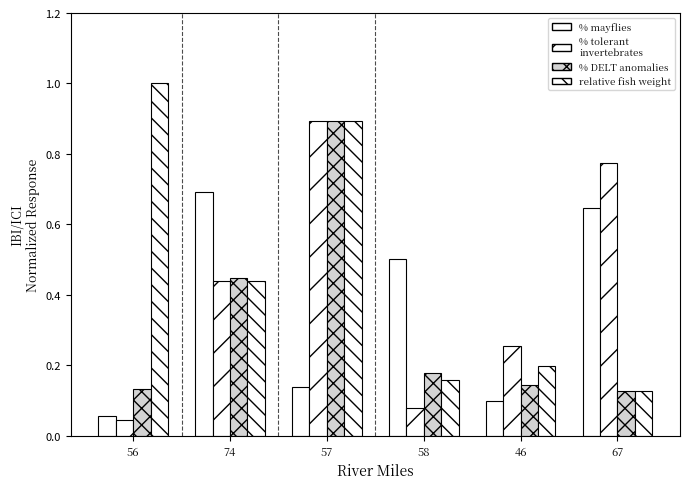

What is the value of the % mayflies bar at the 2nd from the left?

0.7